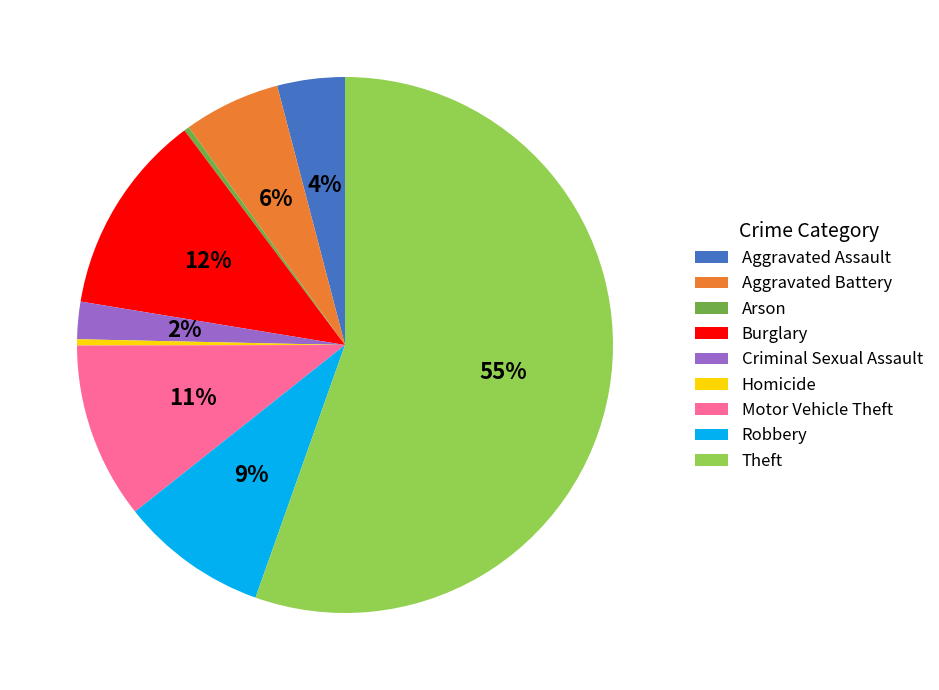

Which category has the biggest portion of the pie?

Theft